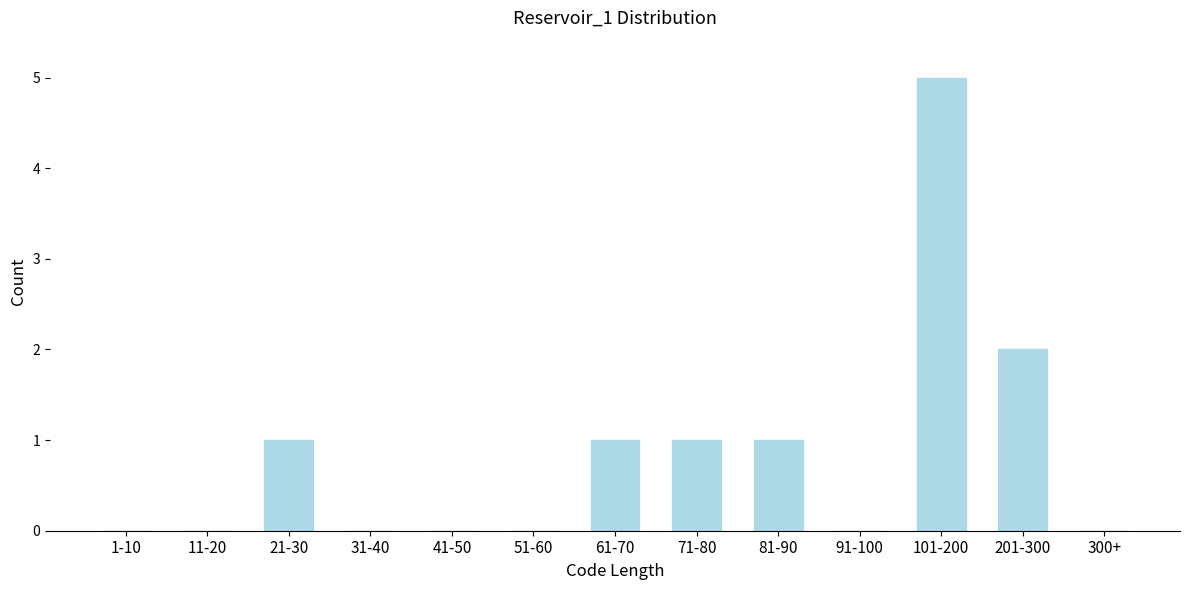

Reading right to left, what are all the values shown in this chart?

300+=0	201-300=2	101-200=5	91-100=0	81-90=1	71-80=1	61-70=1	51-60=0	41-50=0	31-40=0	21-30=1	11-20=0	1-10=0